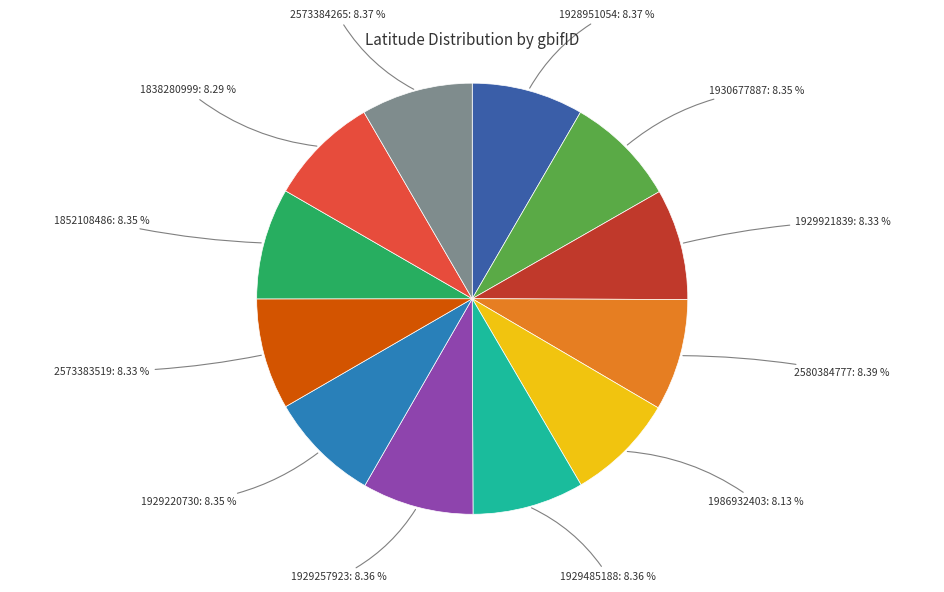

Does 1929220730: 8.35 % represent more than half of the total?

No